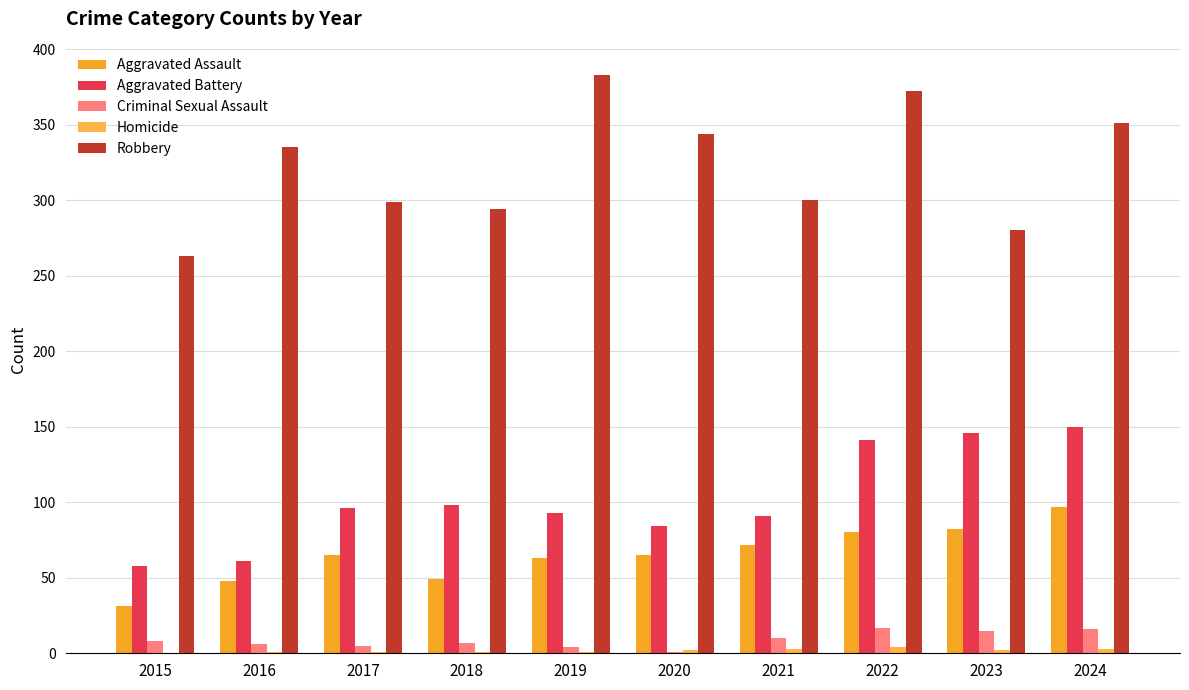

Are the bars grouped side by side (vs. stacked)?

Yes